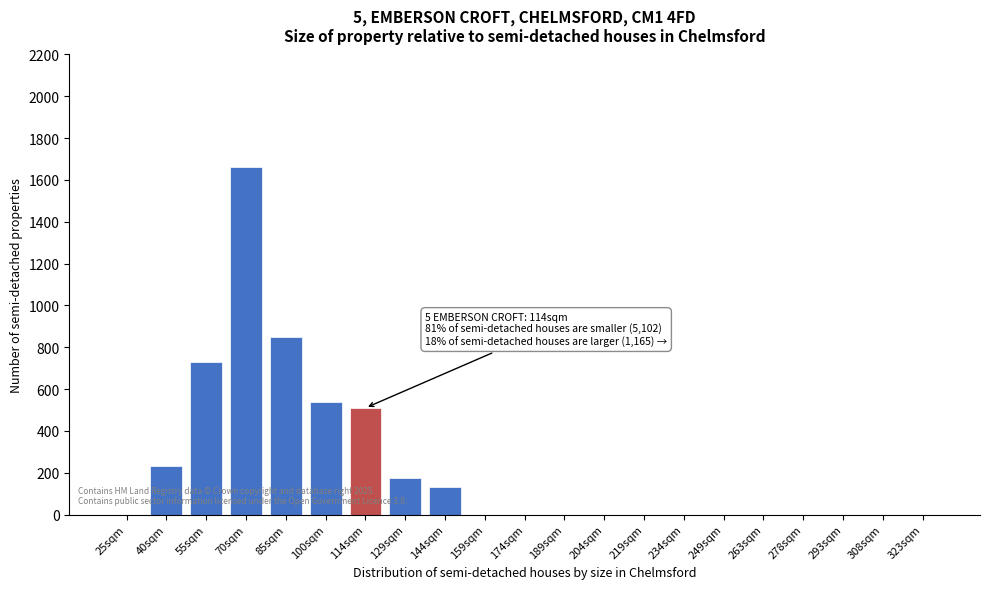

Reading right to left, list all the values displayed in this chart.

323sqm=0	308sqm=0	293sqm=0	278sqm=0	263sqm=0	249sqm=0	234sqm=0	219sqm=0	204sqm=0	189sqm=0	174sqm=0	159sqm=0	144sqm=130	129sqm=175	114sqm=510	100sqm=540	85sqm=850	70sqm=1660	55sqm=730	40sqm=230	25sqm=0